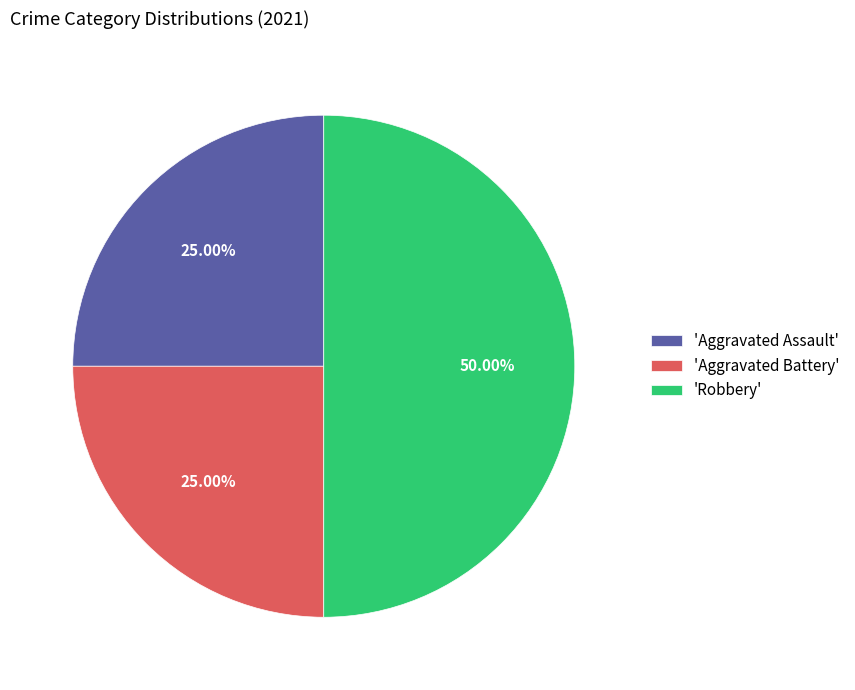

How many segments does this pie chart have?

3